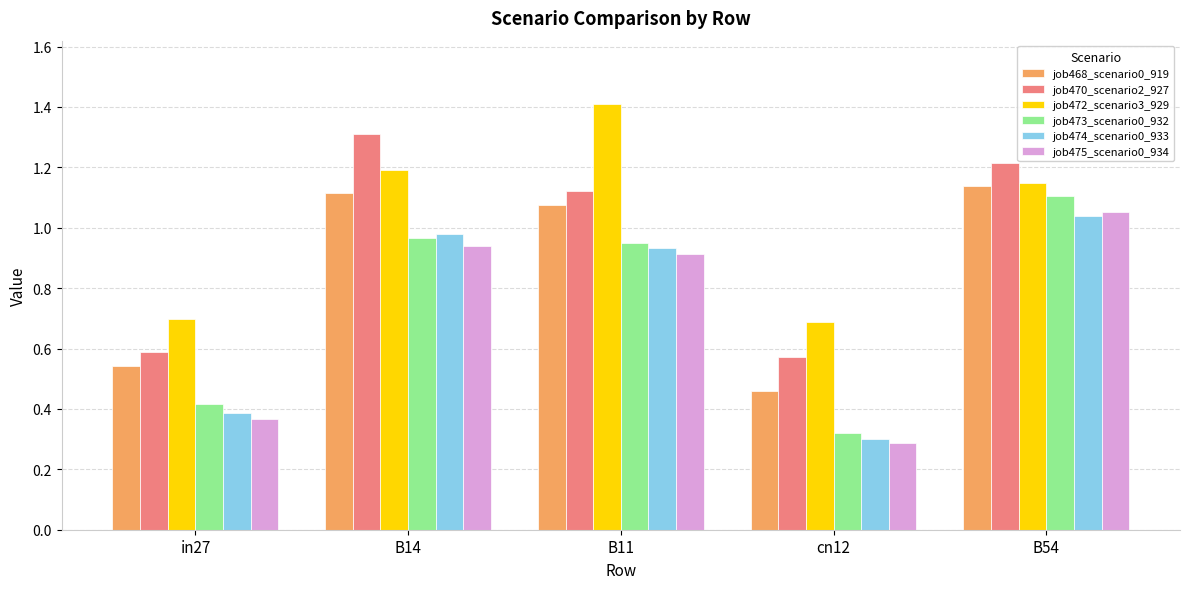

At in27, list the series in order from smallest to largest.

job475_scenario0_934, job474_scenario0_933, job473_scenario0_932, job468_scenario0_919, job470_scenario2_927, job472_scenario3_929